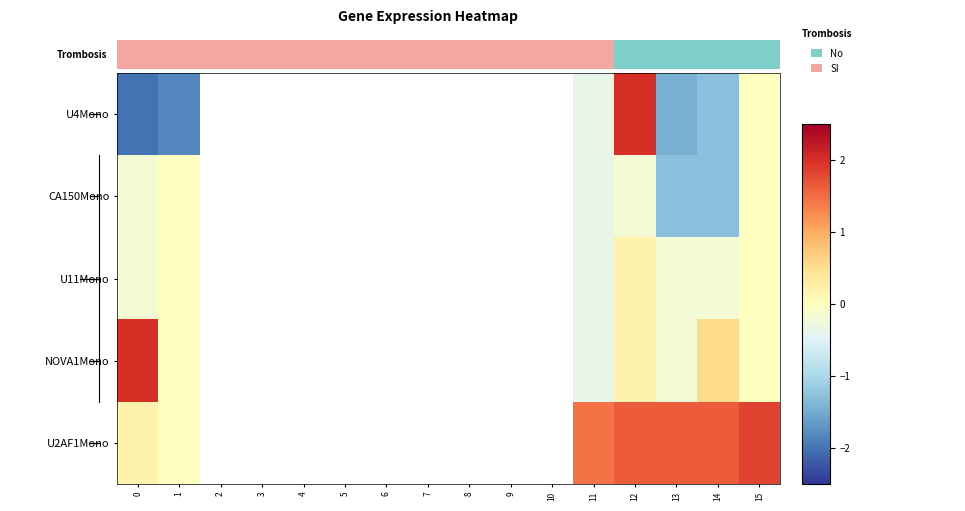

The U11Mono series shows -0.2 at 13. True or false?

True